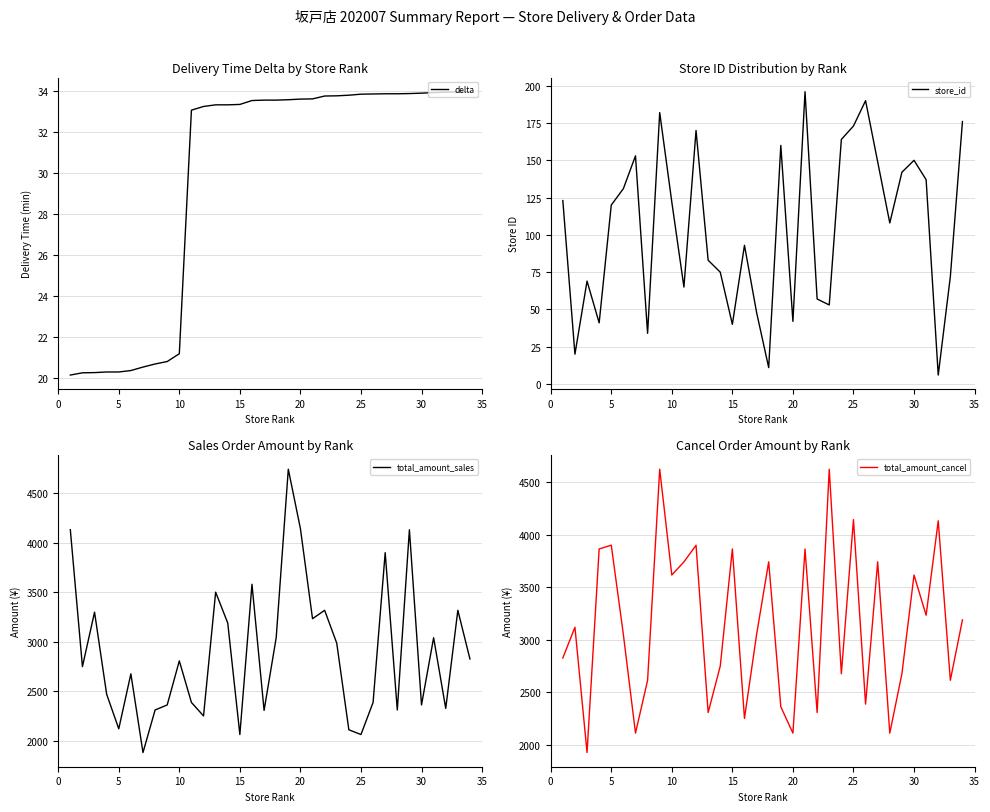

The delta series shows 33.6 at 20. True or false?

True